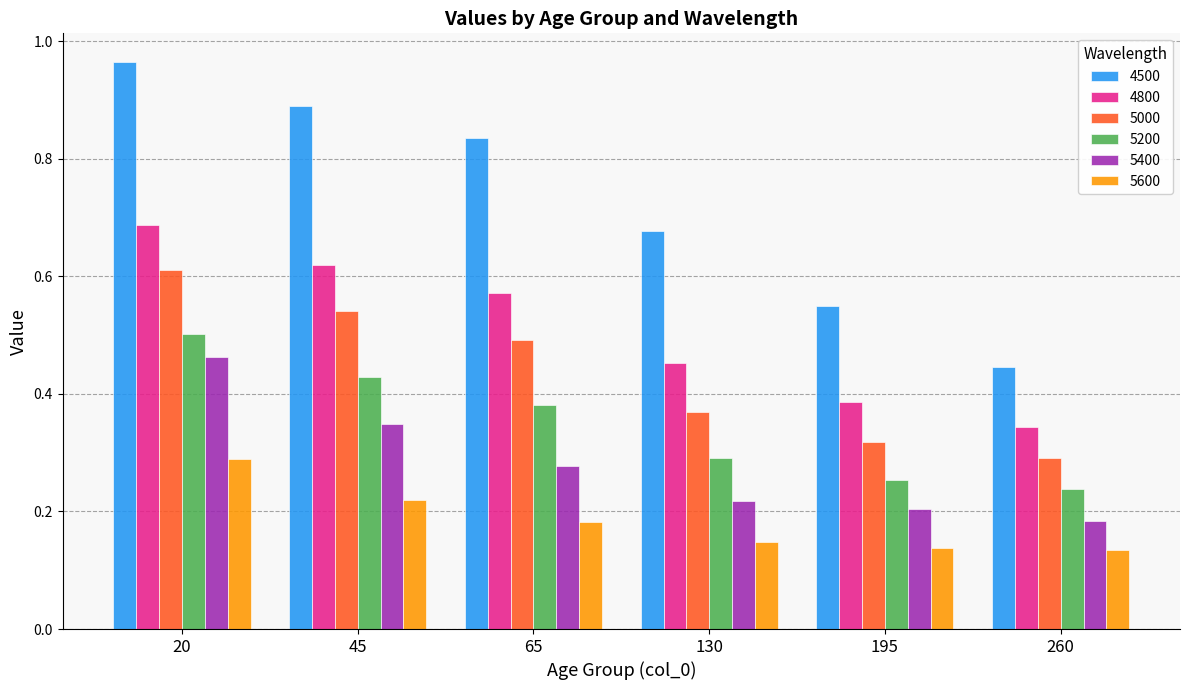

What is the total value across all series at 130?

2.2